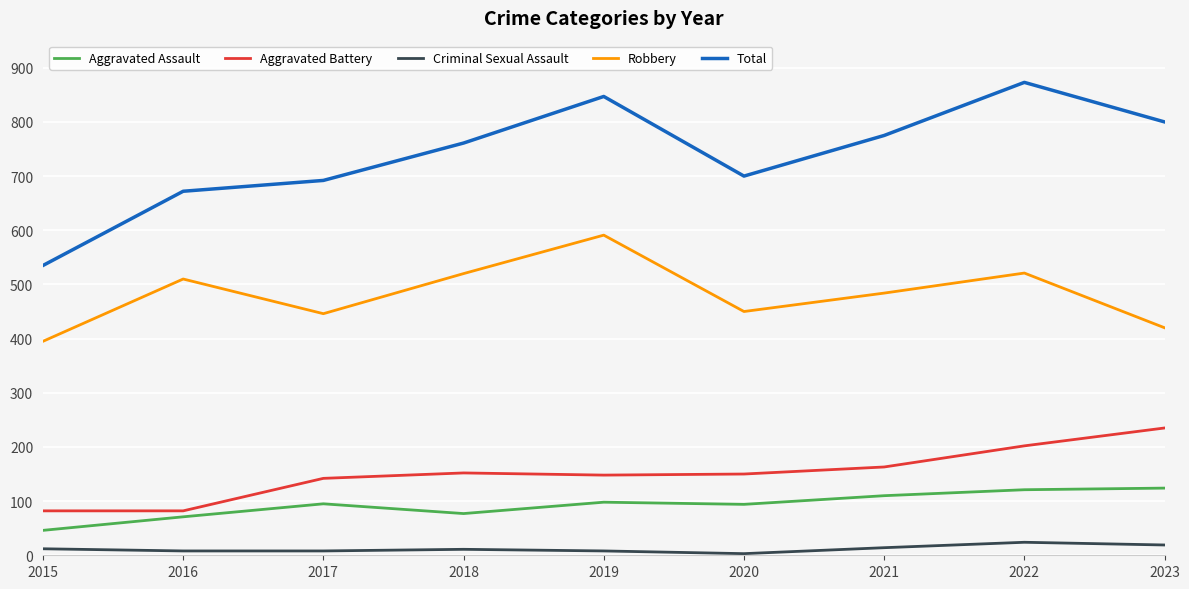

What is the average value of the Aggravated Assault series?

93